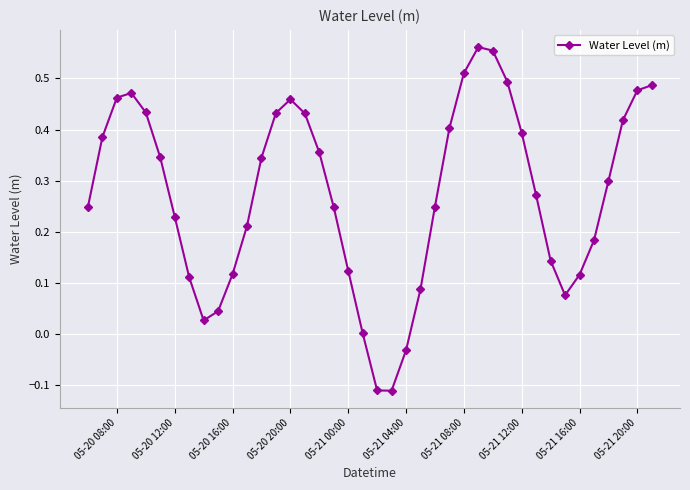

True or false: the data has more than 0 interior local peaks.

True